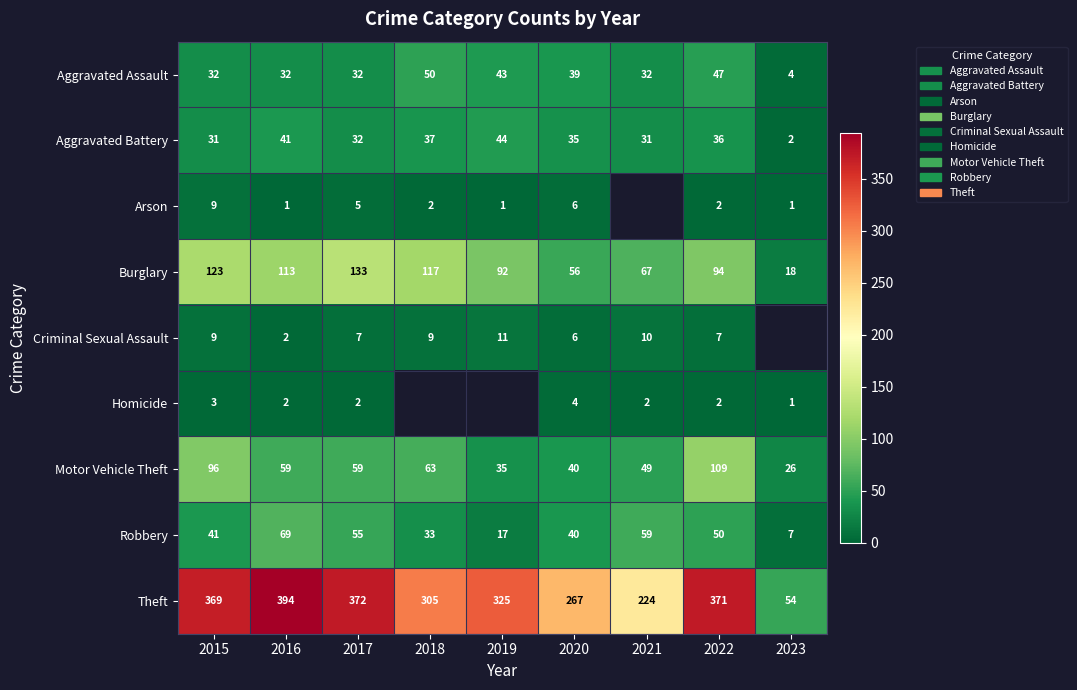

Which category has the lowest value in the Aggravated Assault series?

2023